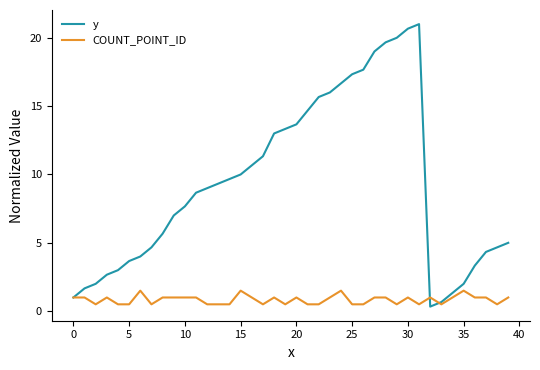

Is this an area chart (filled region under the line)?

No